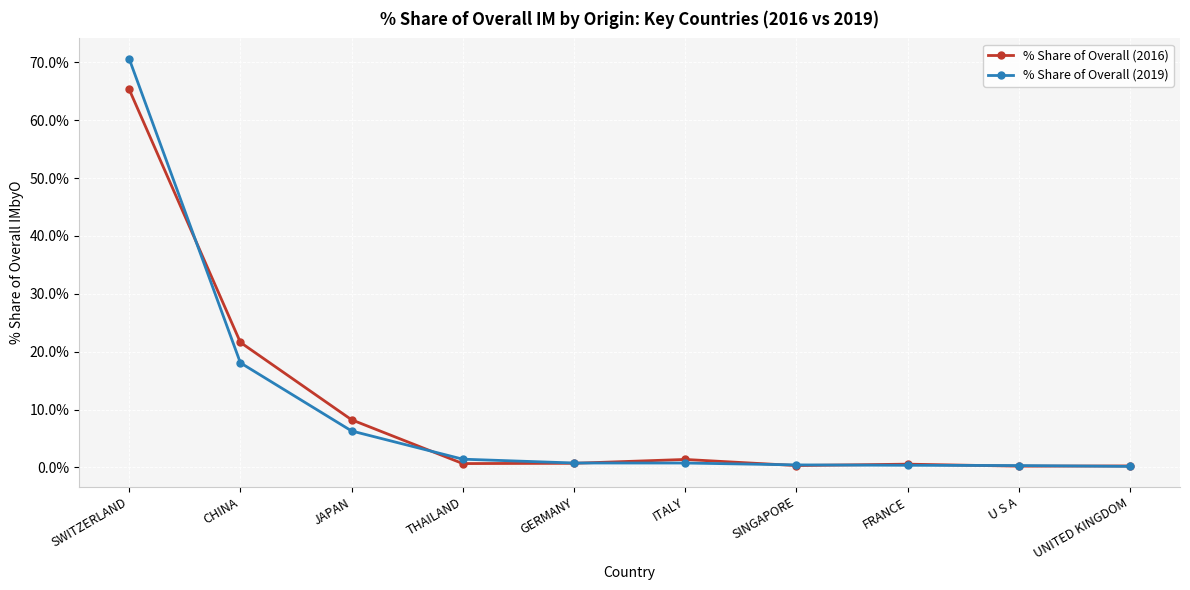

True or false: % Share of Overall (2016) has a value of 4.2 at JAPAN.

False